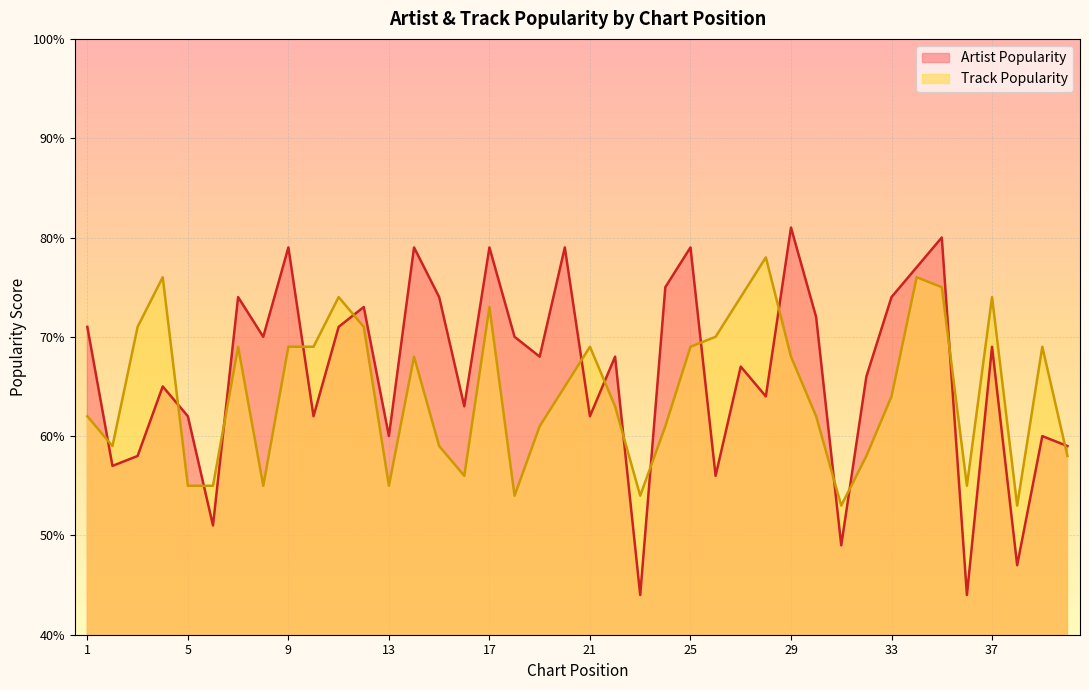

What is the spread (max minus min) of values at 19?

7